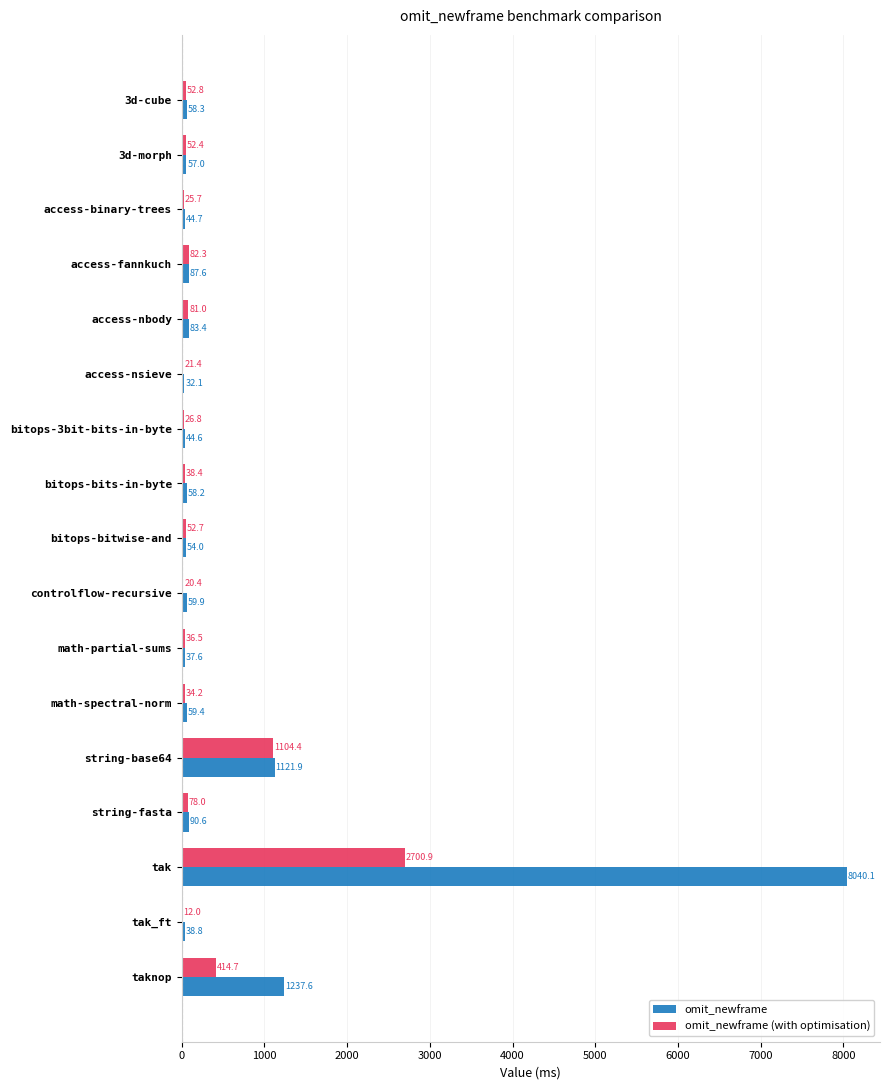

Which series has the largest total across all categories?

omit_newframe